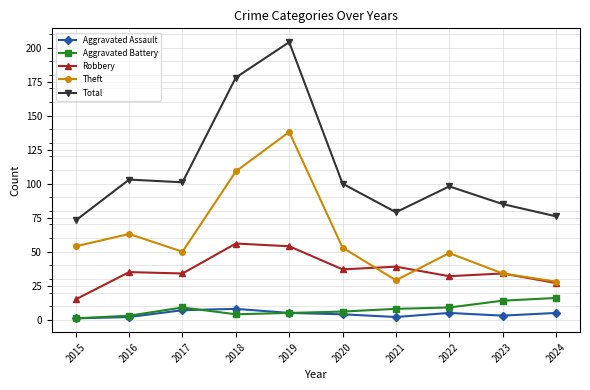

True or false: Theft and Aggravated Assault cross at least once.

False